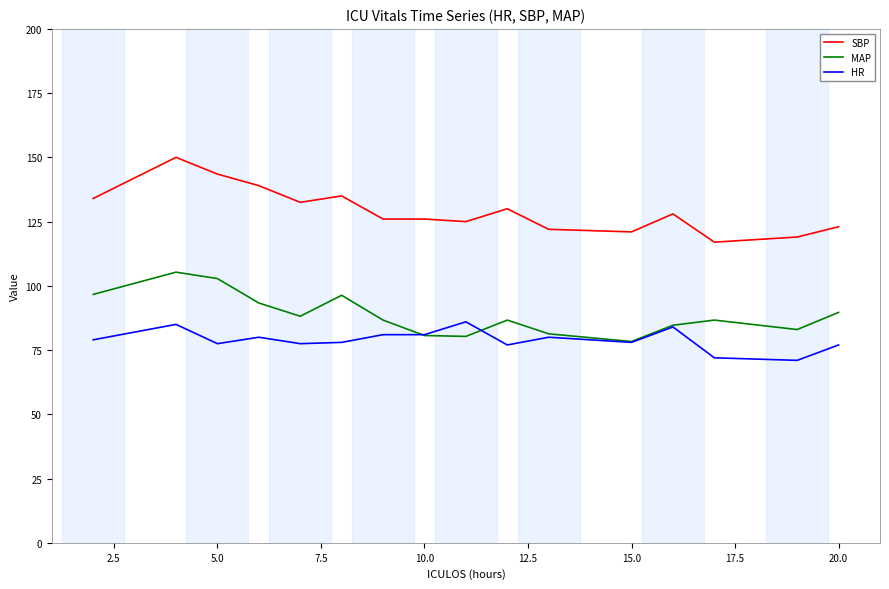

What is the minimum value for MAP?

78.3